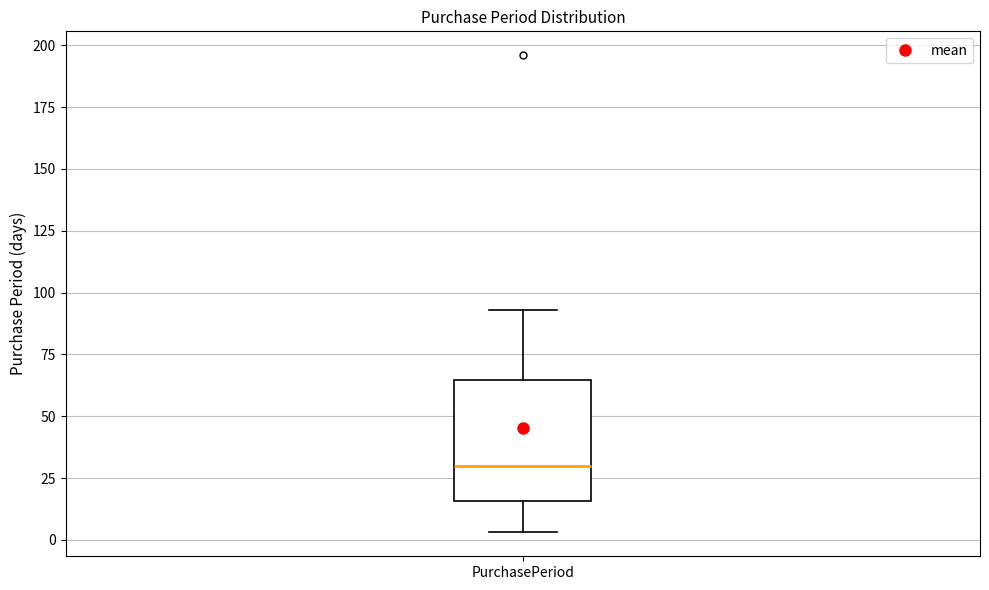

Read this box plot against the y-axis: the position of the median line, the range covered by the box, and the ends of both whiskers. The values are not printed on the chart, so give them approximately, as read against the axis.

median 30, box 15 to 65, whiskers 5 to 95